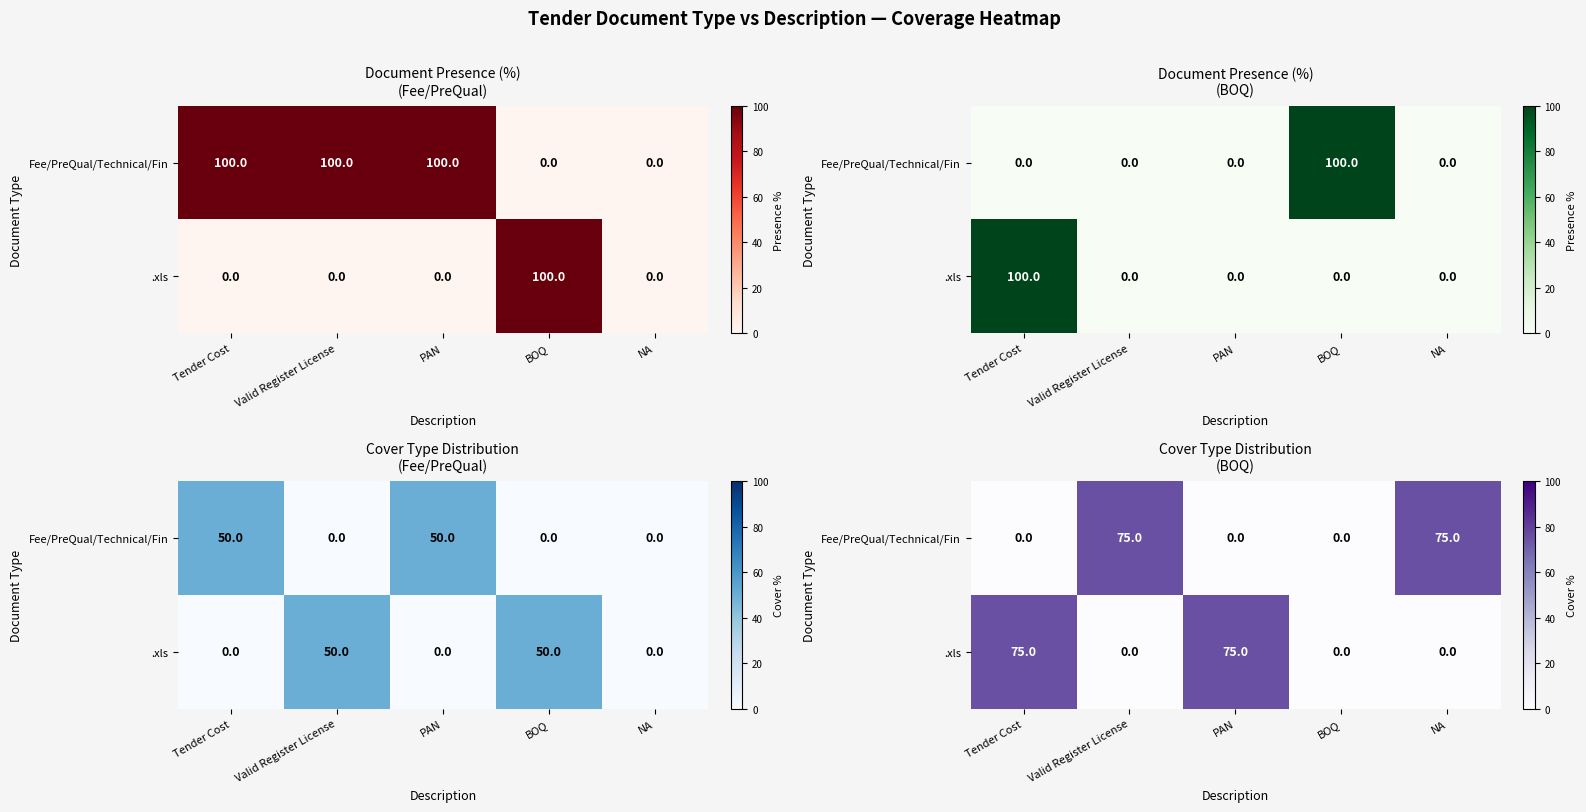

What is the difference between the second highest and minimum values in the Fee/PreQual/Technical/Fin series?

75